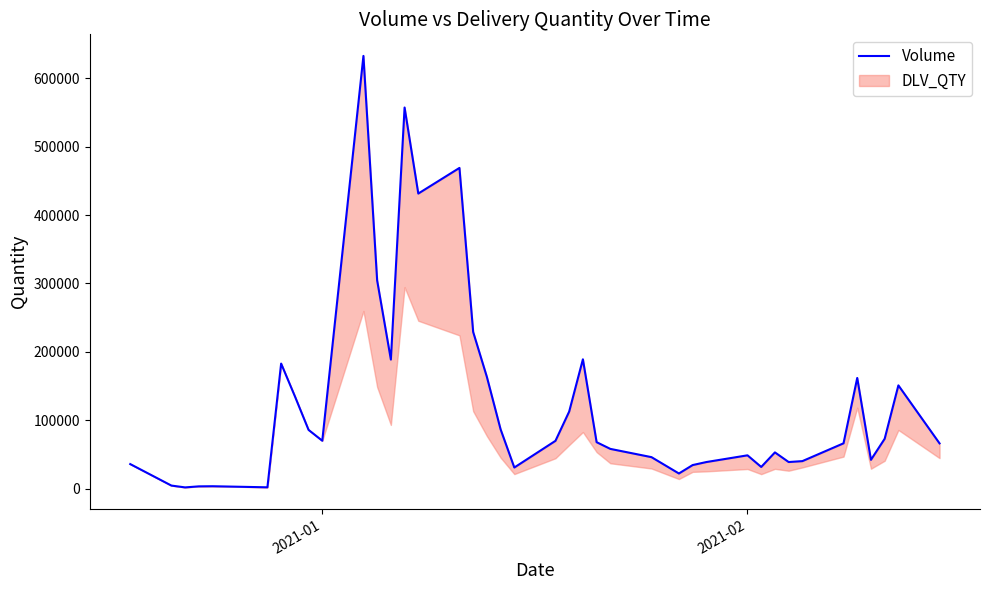

Is this an area chart (filled region under the line)?

No